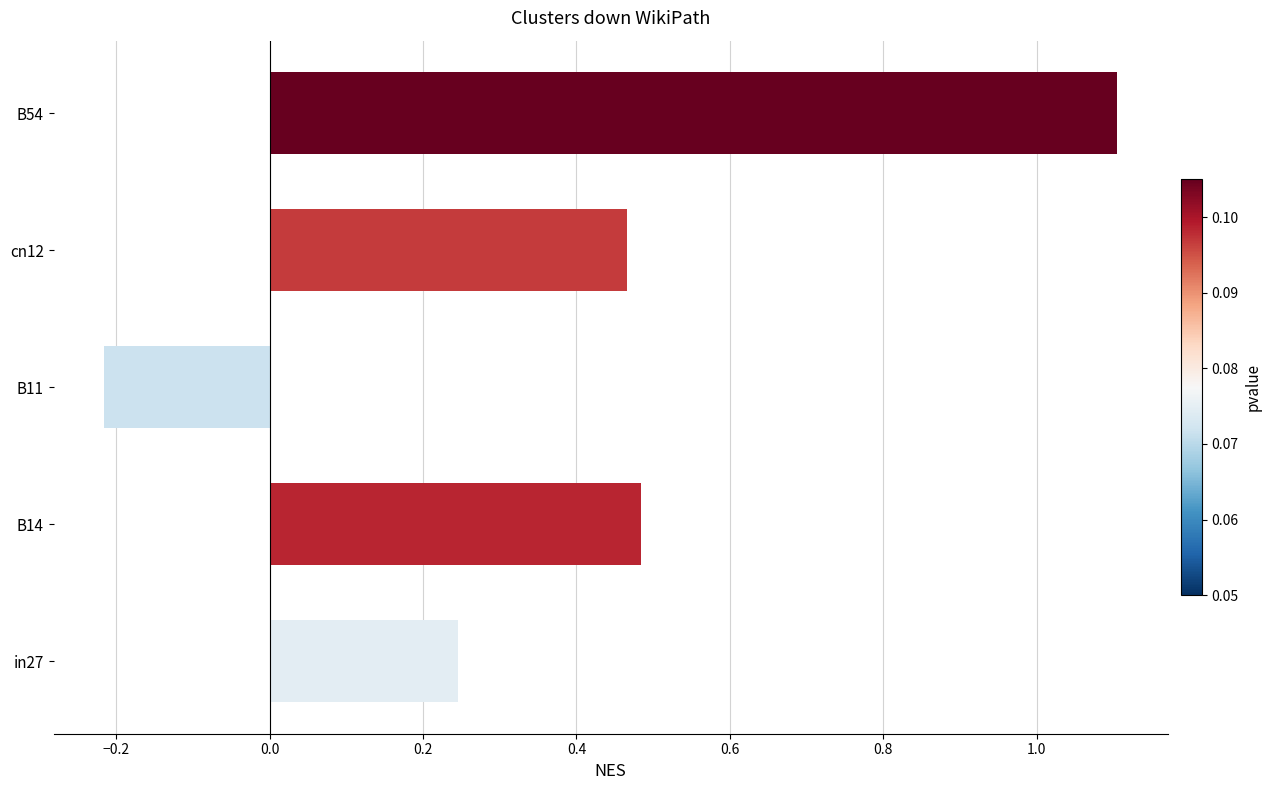

Is it true that the value at B54 is 1.1?

True